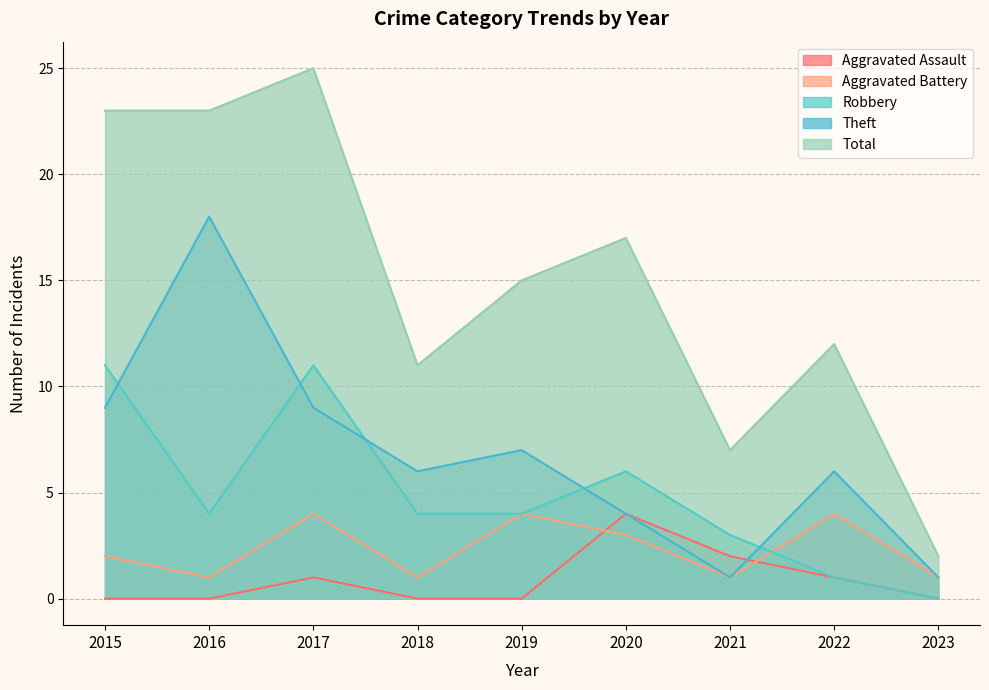

What is the total value across all series at 2016?

46